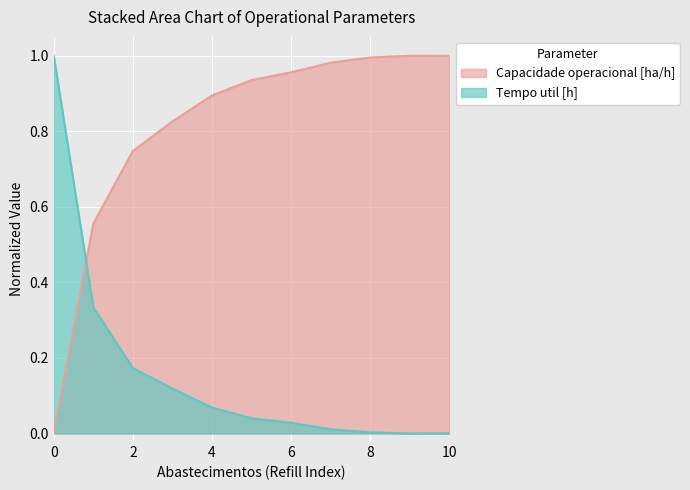

Reading left to right, what are all the values shown in this chart?

Capacidade operacional [ha/h]: 0=0.0	1=0.6	2=0.7	3=0.8	4=0.9	5=0.9	6=1.0	7=1.0	8=1.0	9=1.0	10=1.0
Tempo util [h]: 0=1.0	1=0.3	2=0.2	3=0.1	4=0.1	5=0.0	6=0.0	7=0.0	8=0.0	9=0.0	10=0.0